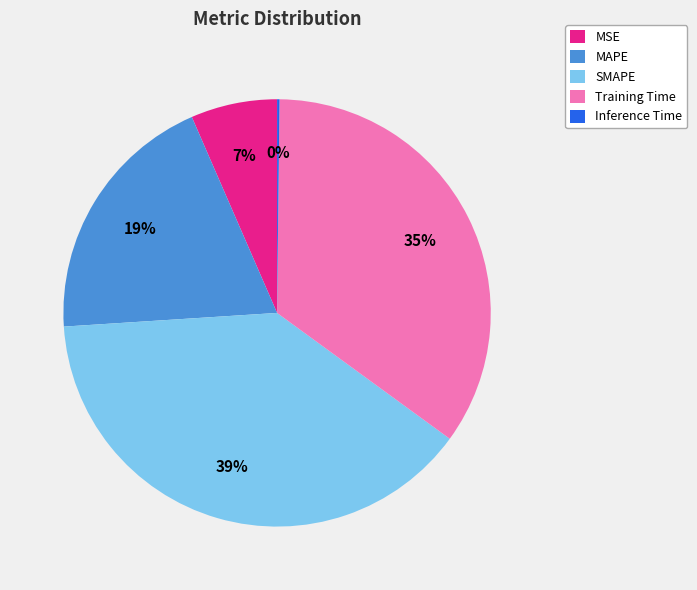

Which category has the biggest portion of the pie?

SMAPE